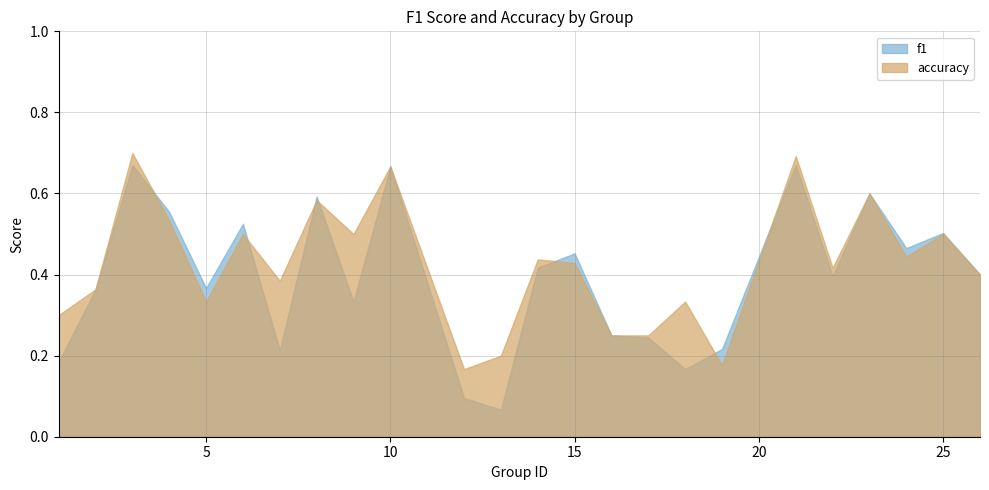

The value of f1 at 26 is 0.4. True or false?

True